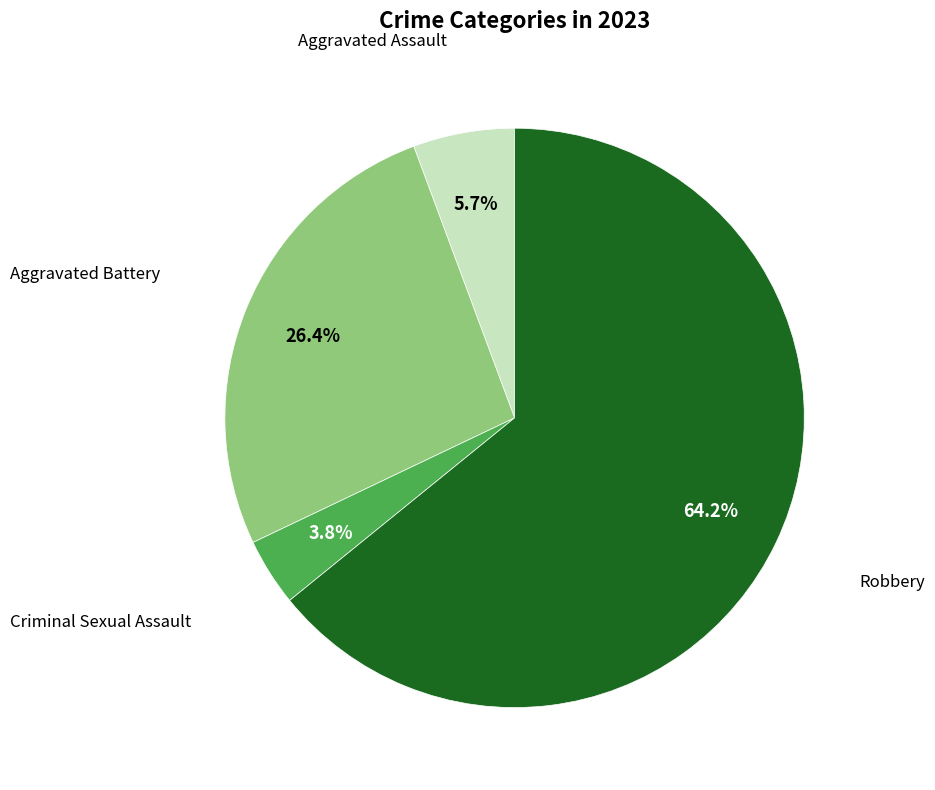

Is there a majority slice in this chart?

Yes